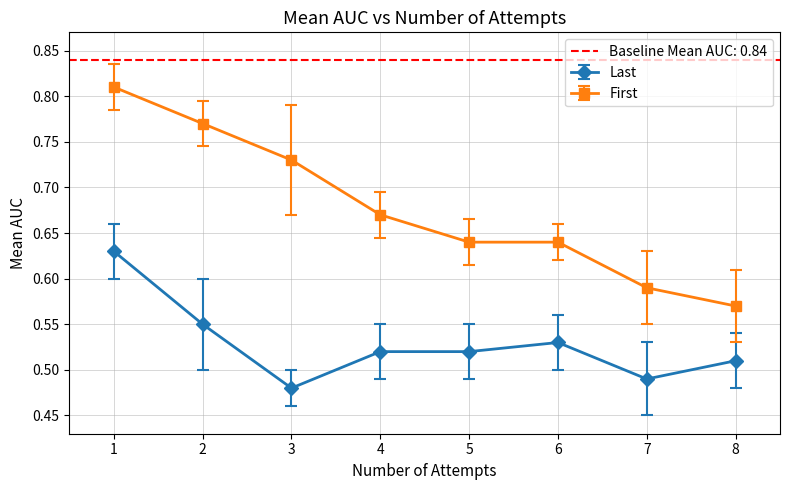

True or false: First and Last intersect in this chart.

False